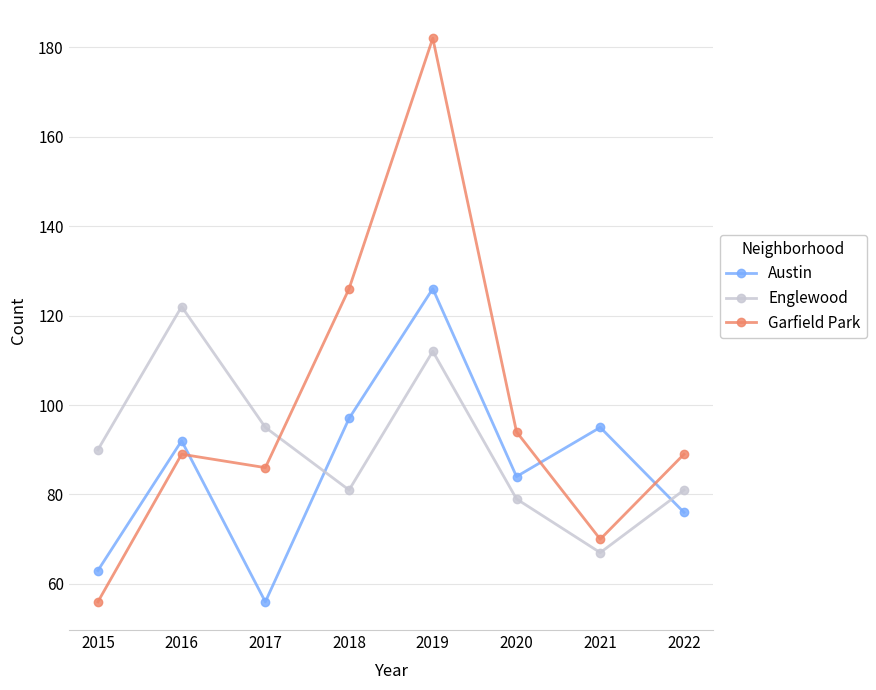

How many distinct data groups are displayed?

3